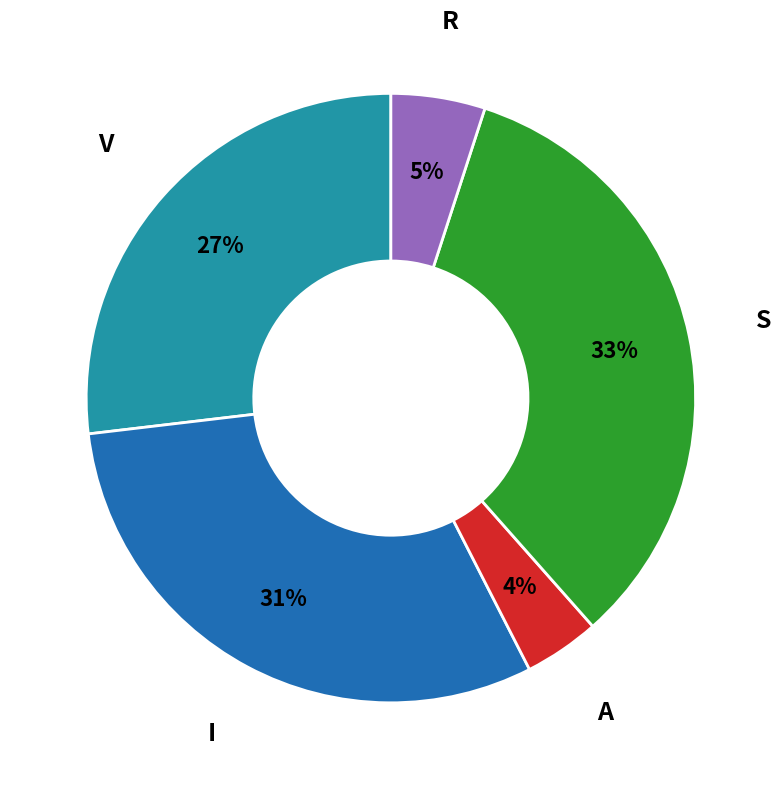

How many slices are in this pie chart?

5